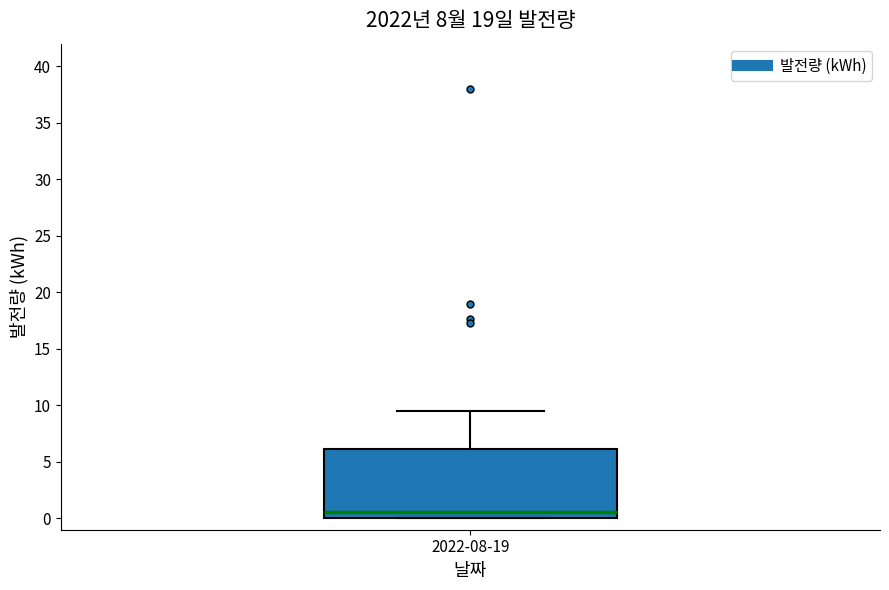

Transcribe this box plot: give where the median line is, the range the box spans, and where the two whiskers end, as read against the y-axis. The values are not printed on the chart, so give them approximately, as read against the axis.

median 0.5, box 0.0 to 6.0, whiskers 0.0 to 9.5